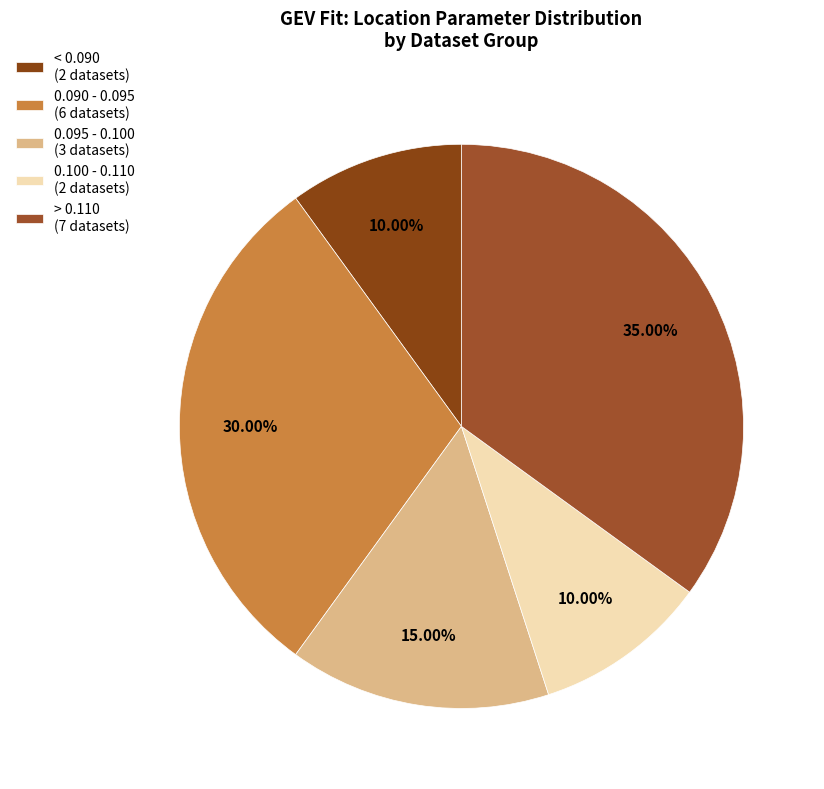

To the nearest percent, what is the average slice percentage?

20%